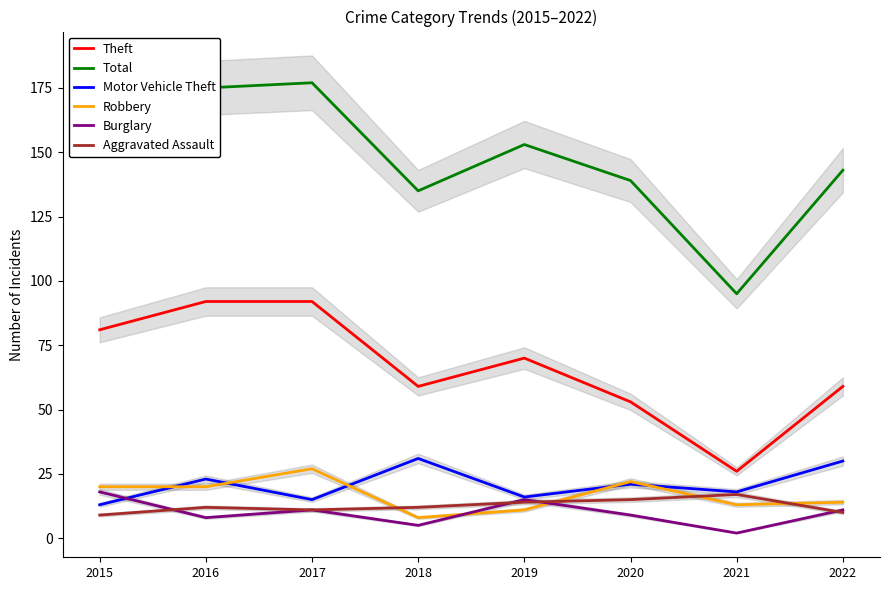

Which category has the highest value across all series?

2017